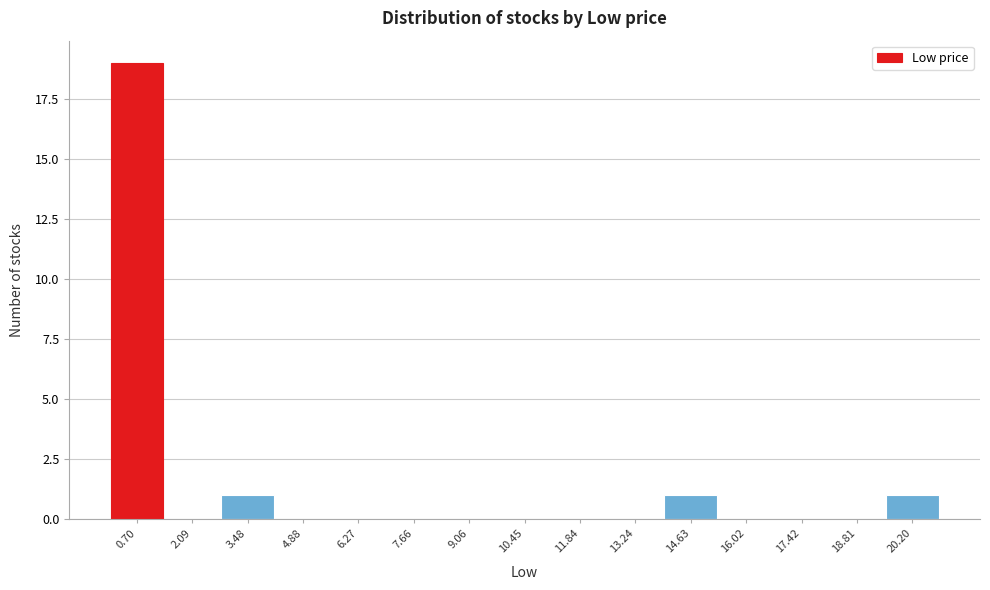

How tall is the bar that spans 19.6 to 21.0 on the x-axis? Neither the bar edges nor the heights are printed on the chart, so give them approximately, as read against the axes.

1